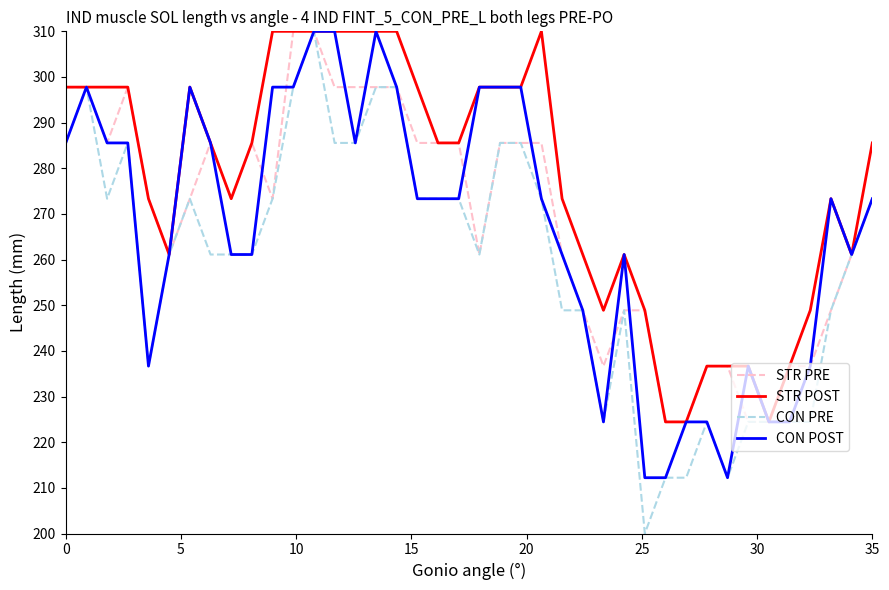

What are all the series names shown in the legend?

STR PRE, STR POST, CON PRE, CON POST